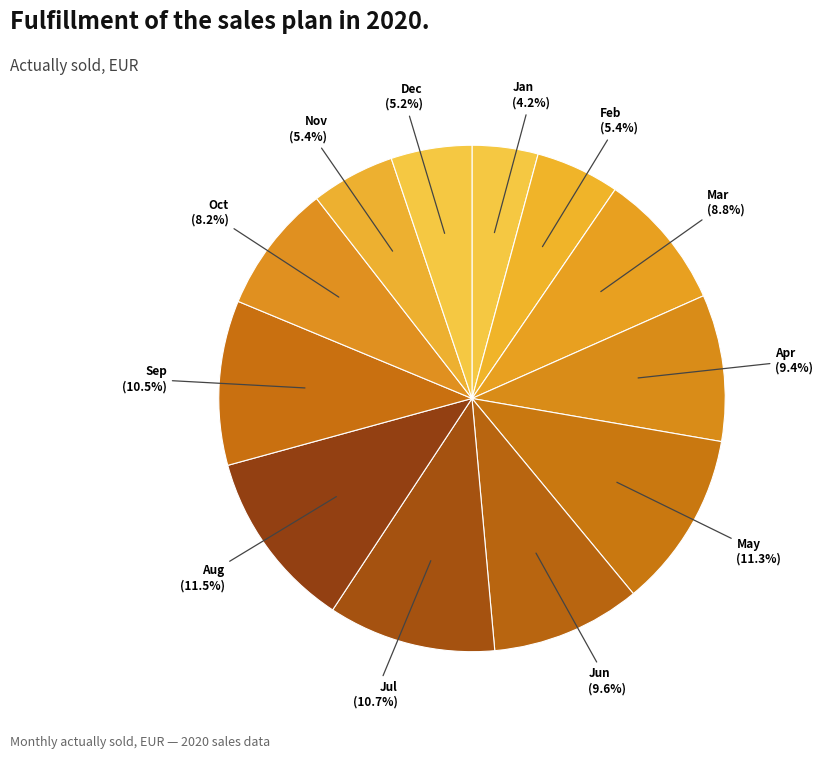

To the nearest percent, what is the difference between the largest and smallest slice percentages?

7%